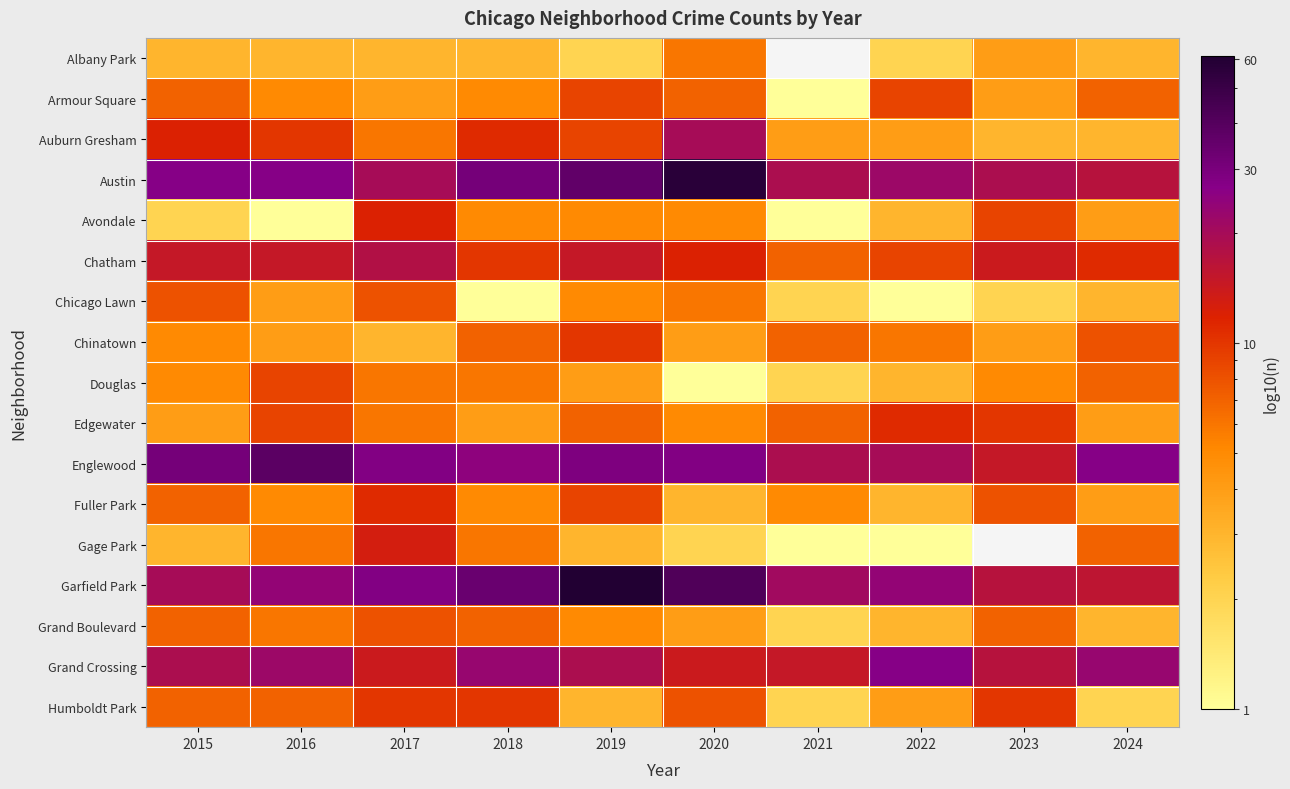

What is the difference between the second highest and minimum values in the Fuller Park series?

6.0